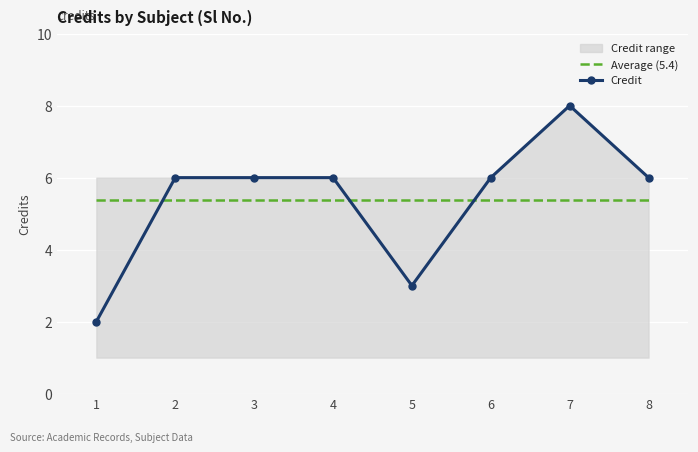

Where is Credit nearest to the value 5?

2